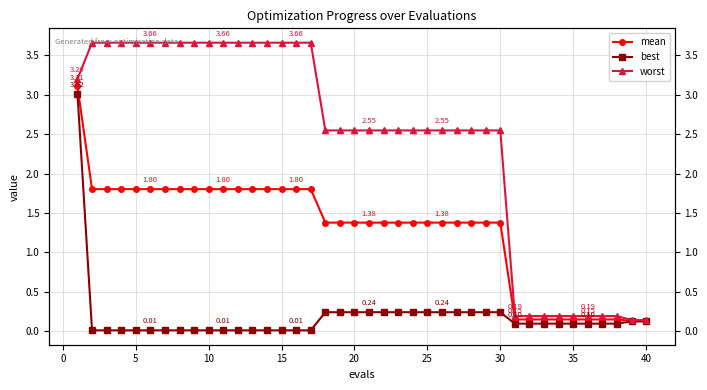

Which series has the largest range (max minus min)?

worst